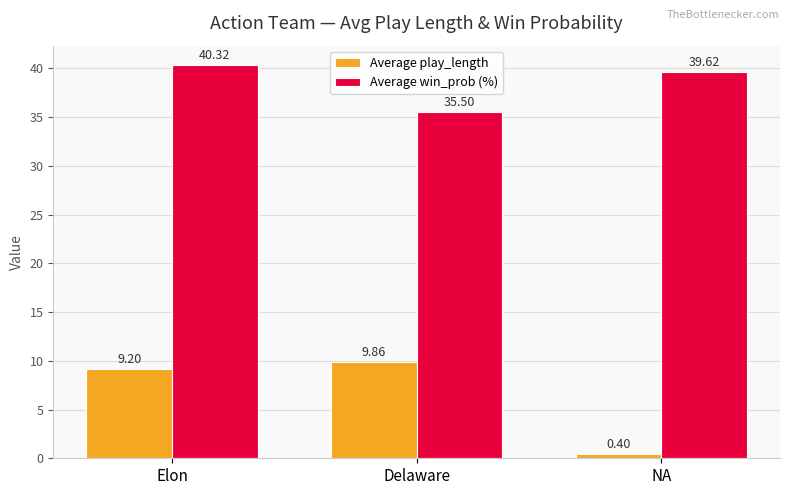

Rank the series at NA from lowest to highest value.

Average play_length, Average win_prob (%)